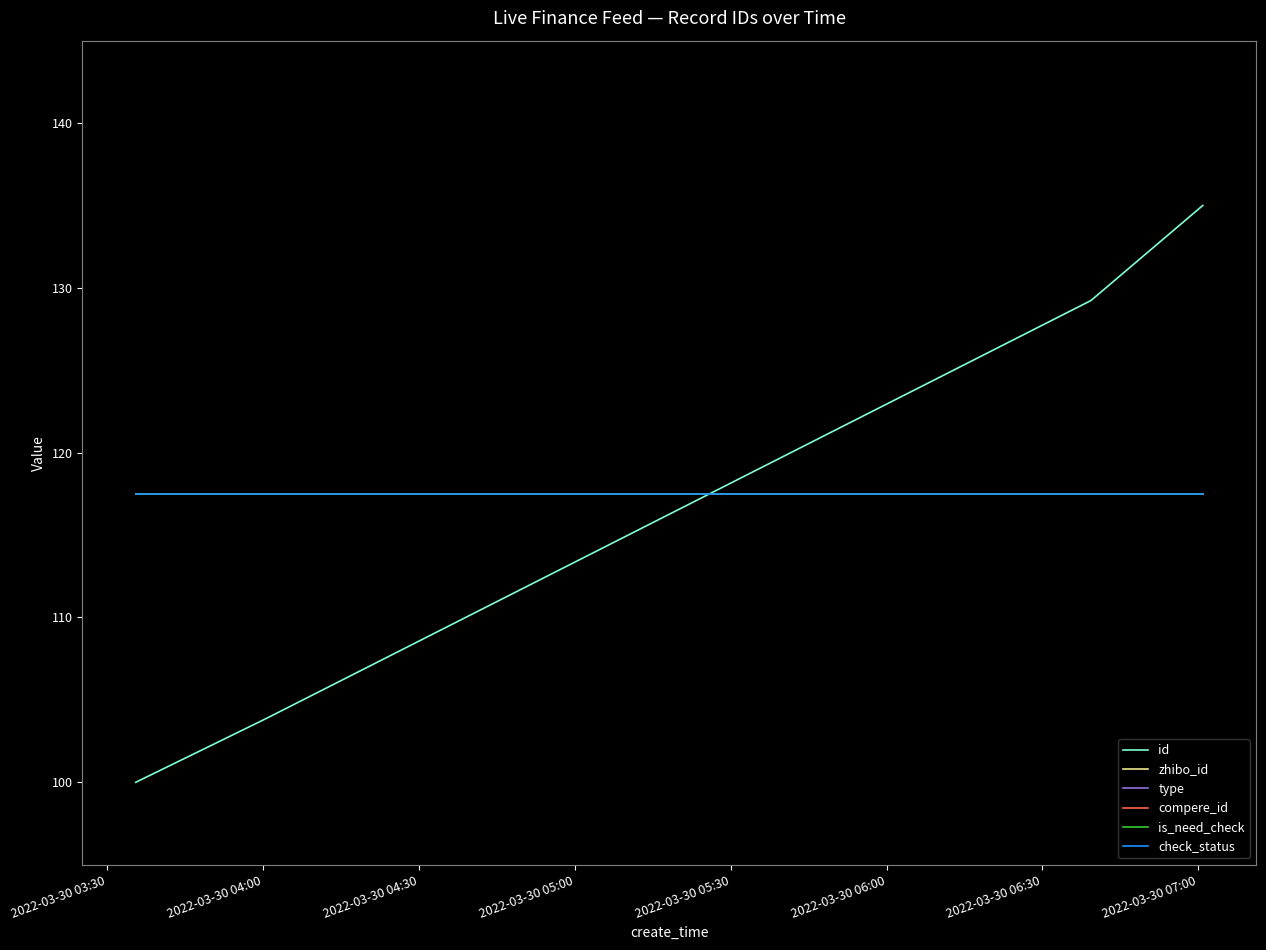

True or false: check_status has more than 0 points higher than both neighbors.

False